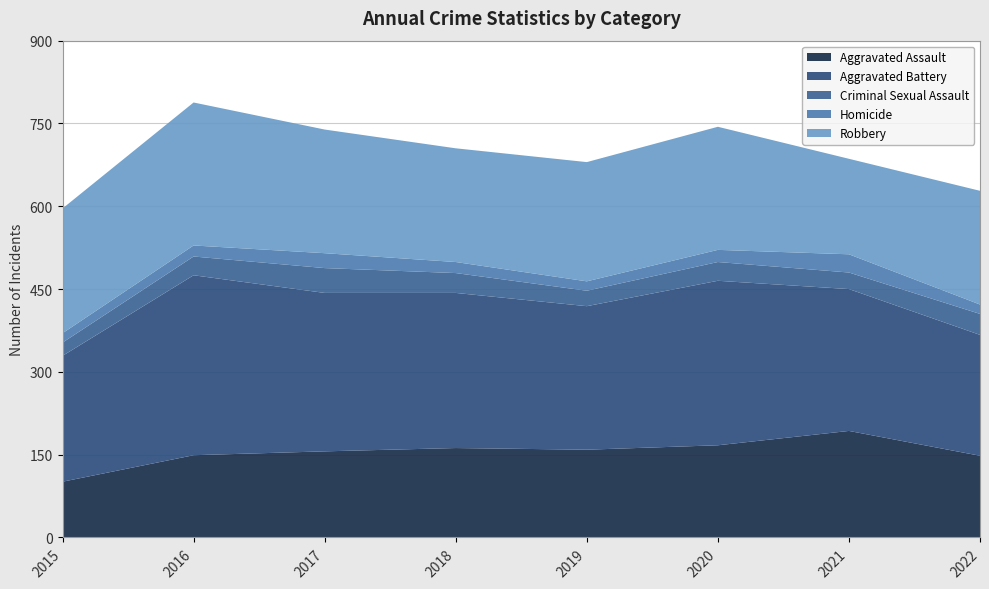

Reading left to right, transcribe all the data shown in this chart.

Aggravated Assault: 2015=101	2016=149	2017=156	2018=162	2019=159	2020=167	2021=193	2022=148
Aggravated Battery: 2015=228	2016=326	2017=287	2018=281	2019=260	2020=298	2021=257	2022=219
Criminal Sexual Assault: 2015=24	2016=34	2017=45	2018=36	2019=28	2020=34	2021=30	2022=38
Homicide: 2015=17	2016=20	2017=27	2018=20	2019=17	2020=22	2021=33	2022=17
Robbery: 2015=226	2016=259	2017=224	2018=206	2019=216	2020=223	2021=173	2022=206